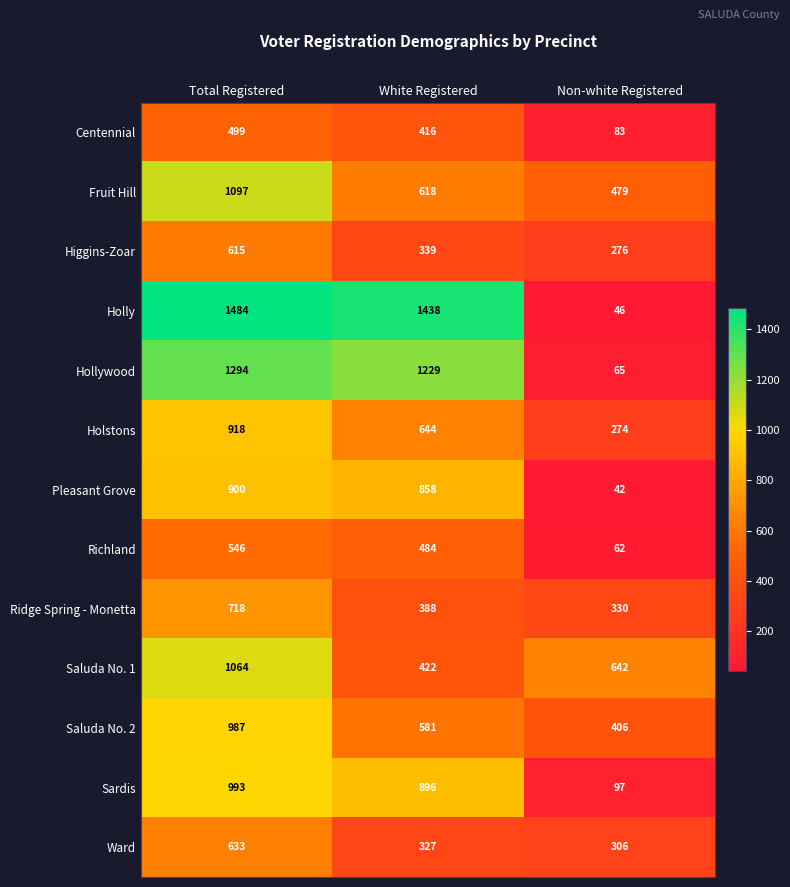

True or false: Fruit Hill has a value of 1799 at Total Registered.

False